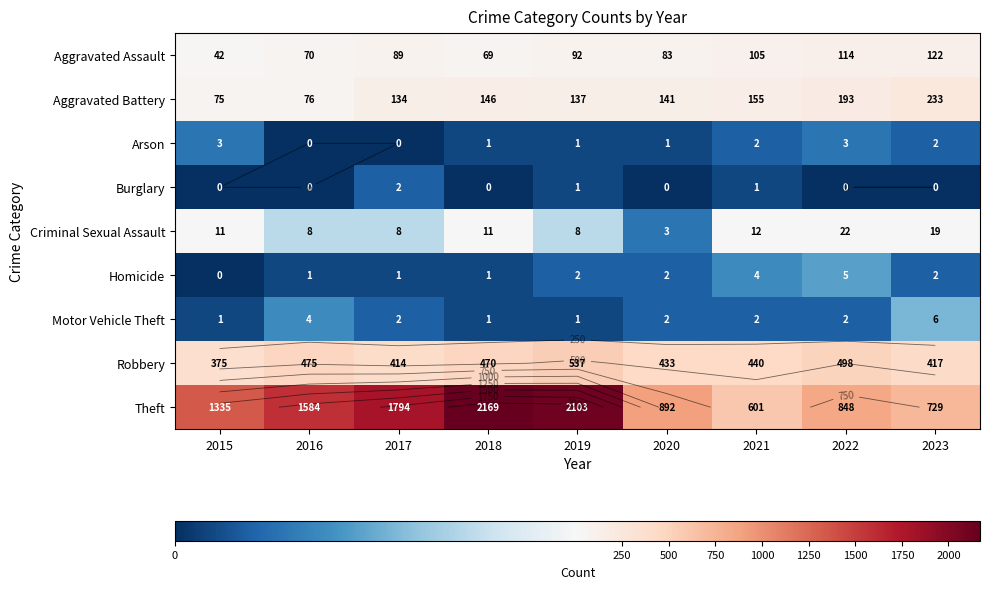

At which category is the sum across all series the highest?

2019